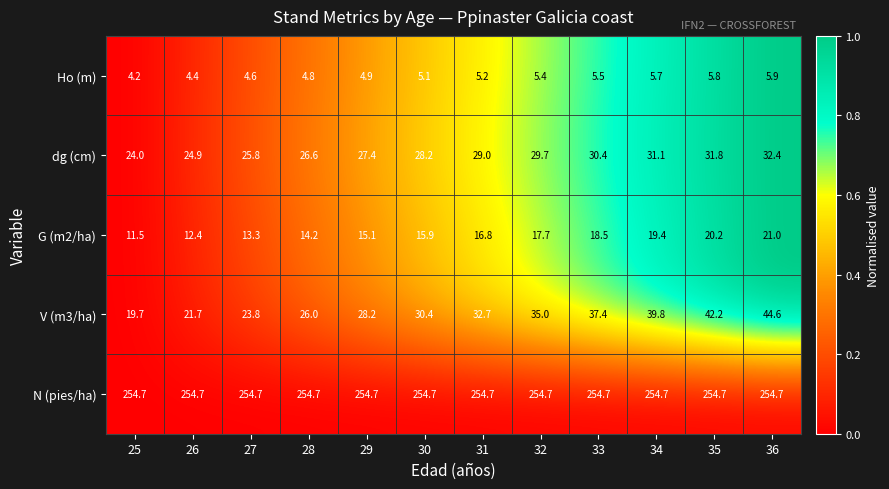

What is the total value across all series at 26?

318.1